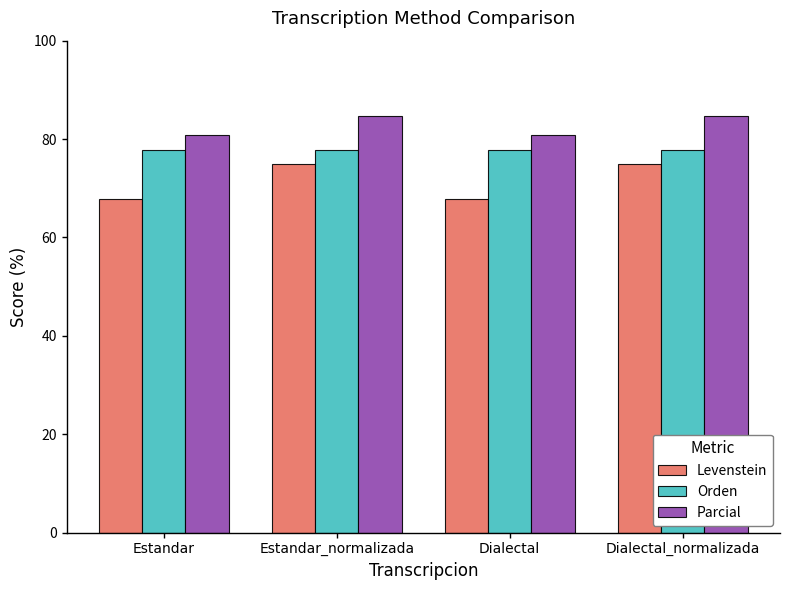

Is the value of Parcial at Estandar_normalizada greater than the value of Orden at Dialectal?

Yes